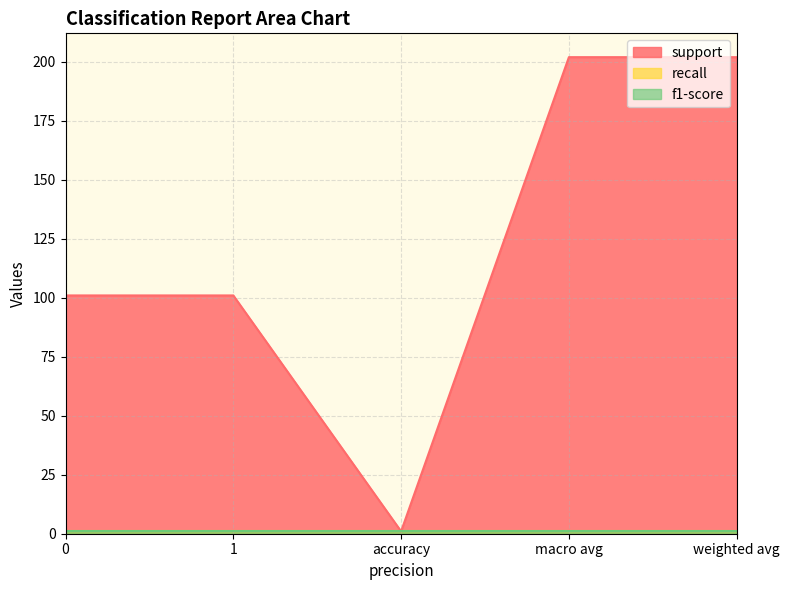

Reading left to right, transcribe all the data shown in this chart.

support: 0=101	1=101	accuracy=1	macro avg=202	weighted avg=202
recall: 0=1	1=1	accuracy=1	macro avg=1	weighted avg=1
f1-score: 0=1	1=1	accuracy=1	macro avg=1	weighted avg=1